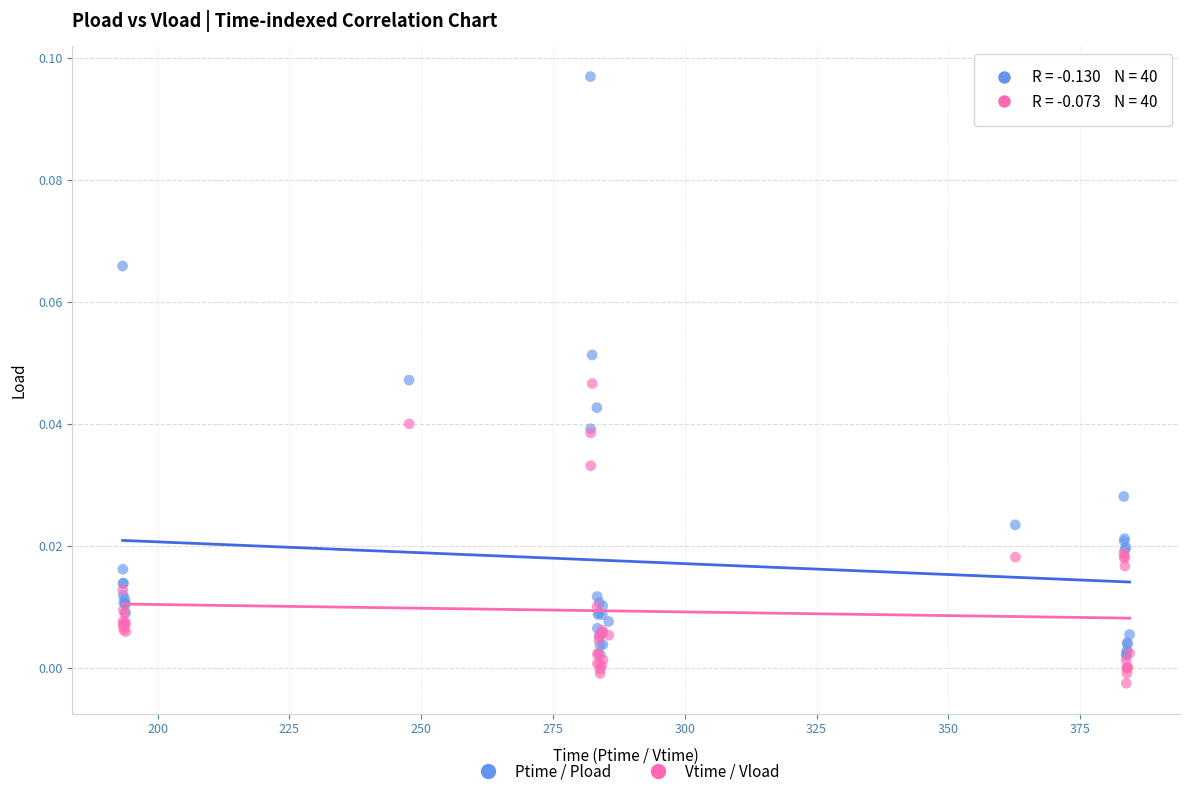

Which series reaches the maximum Y coordinate?

Ptime / Pload